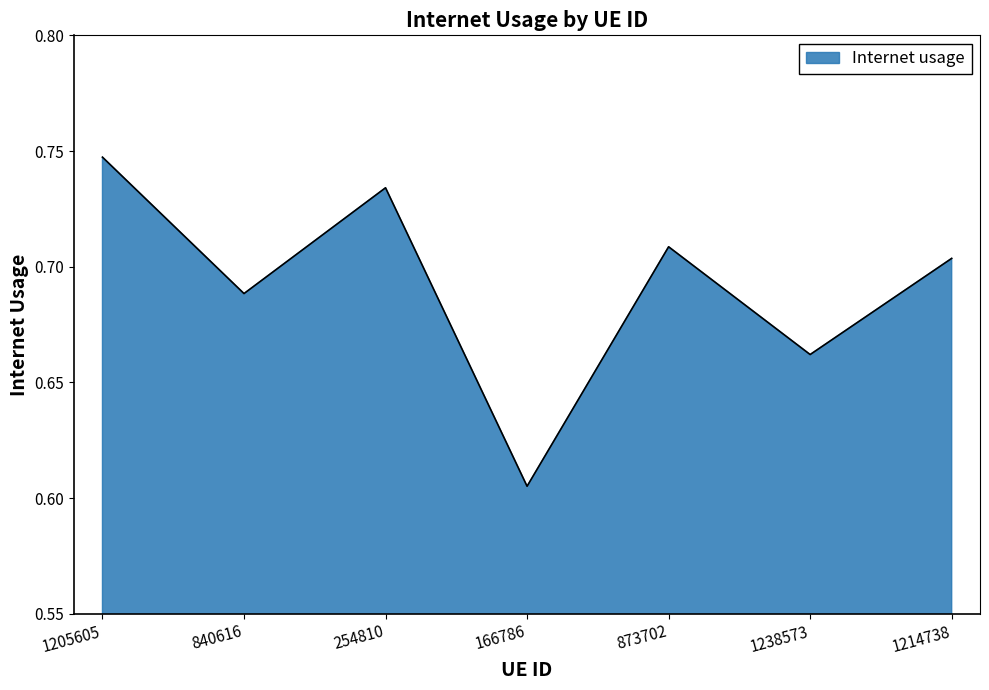

List the labels in order of value, smallest first.

166786, 1238573, 840616, 1214738, 873702, 254810, 1205605